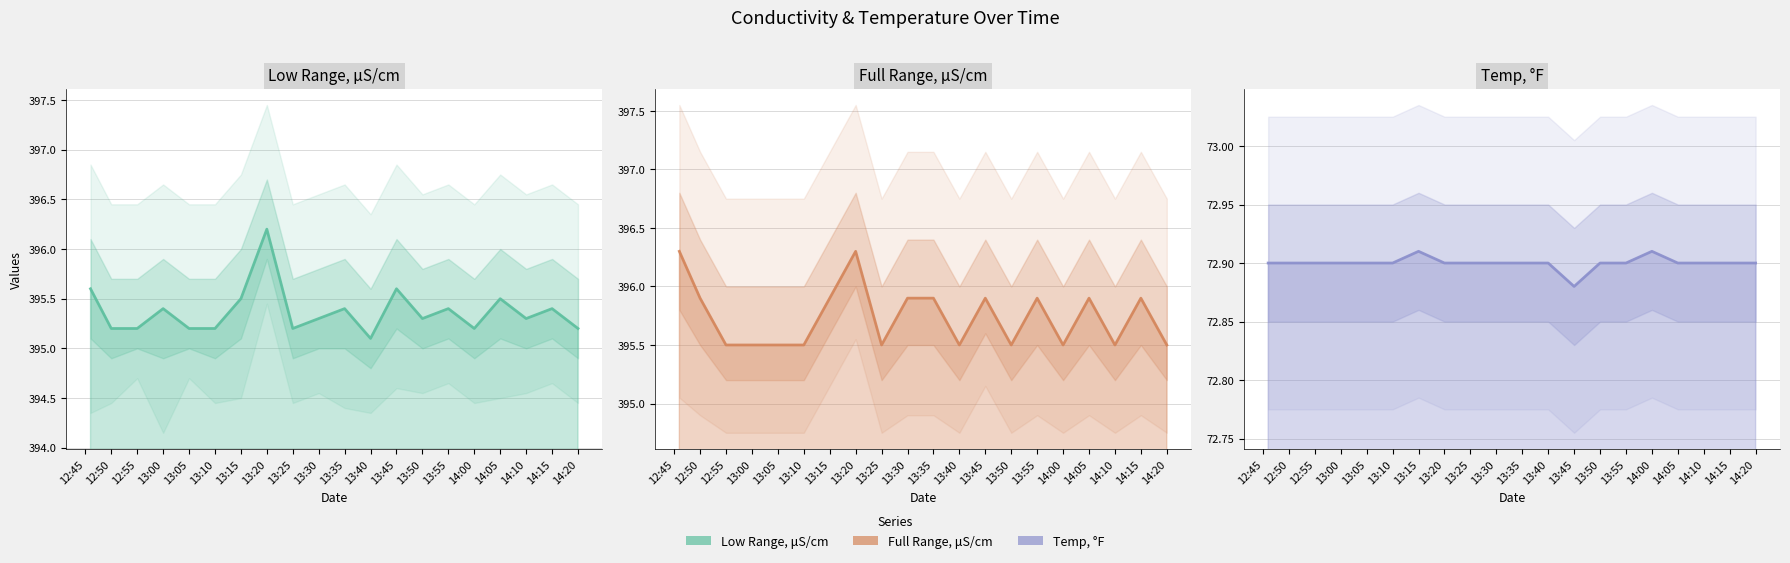

True or false: Temp (F) has a value of 72.9 at 13:30.

True